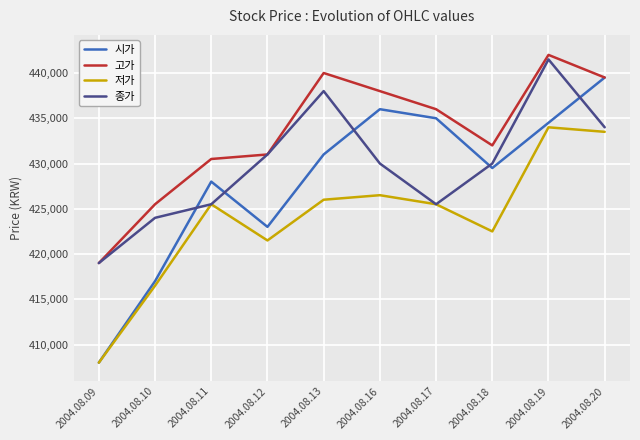

Is the value of 시가 at 2004.08.13 greater than the value of 종가 at 2004.08.11?

Yes